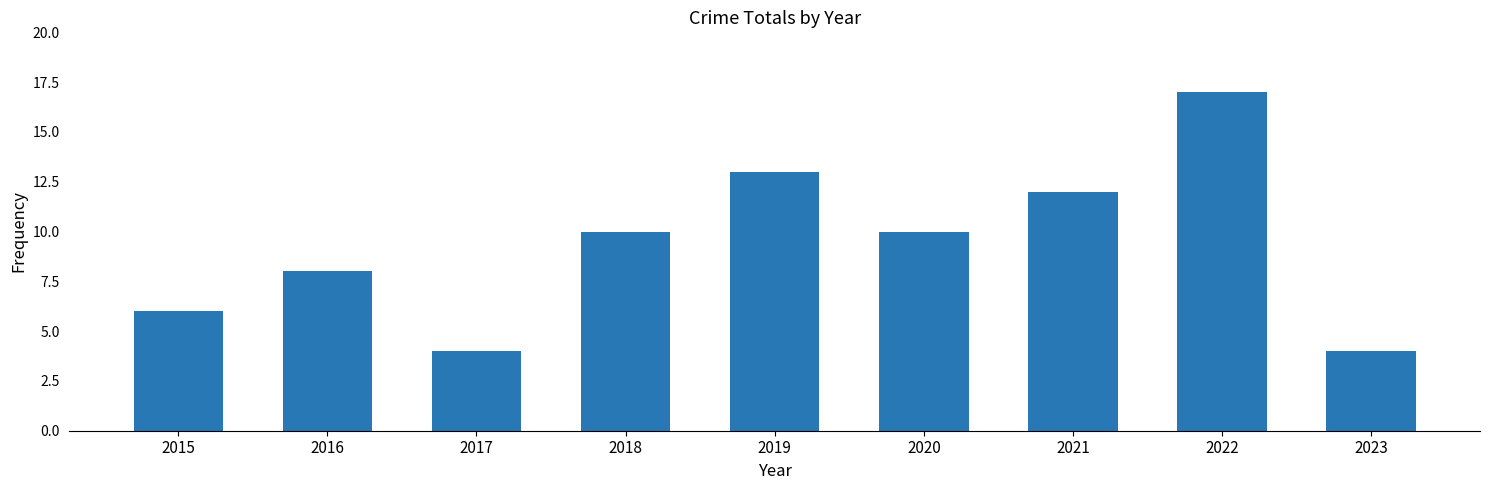

Which category has the highest value across all series?

2022